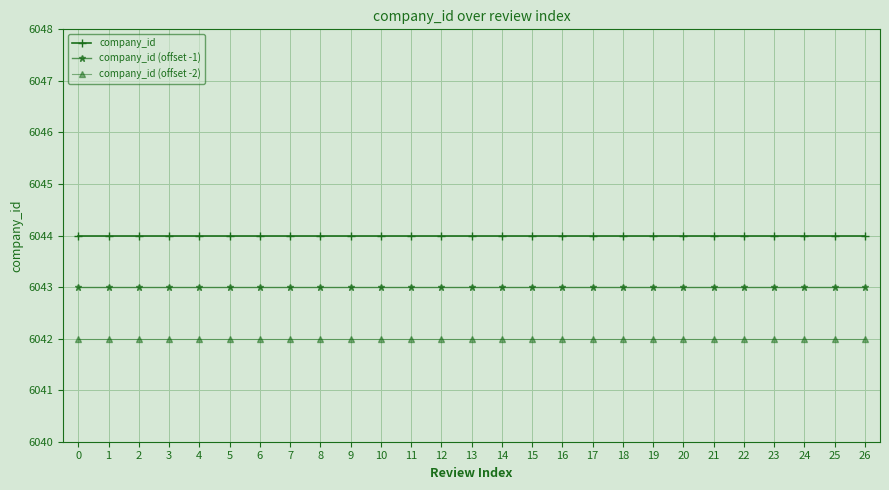

What is the maximum value for company_id (offset -1)?

6043